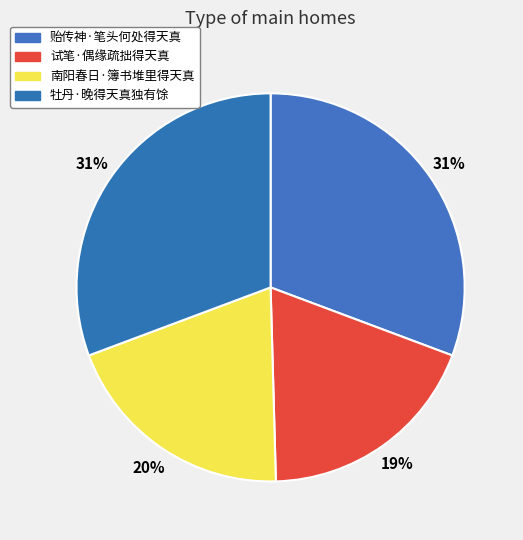

Does 牡丹·晚得天真独有馀 represent more than half of the total?

No